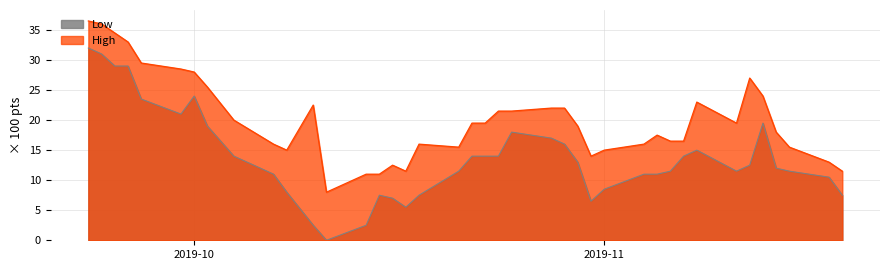

Which series has the largest total across all categories?

High